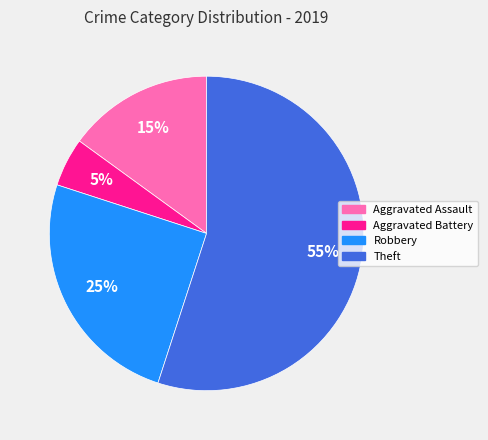

True or false: Aggravated Assault accounts for 15% of the total.

True